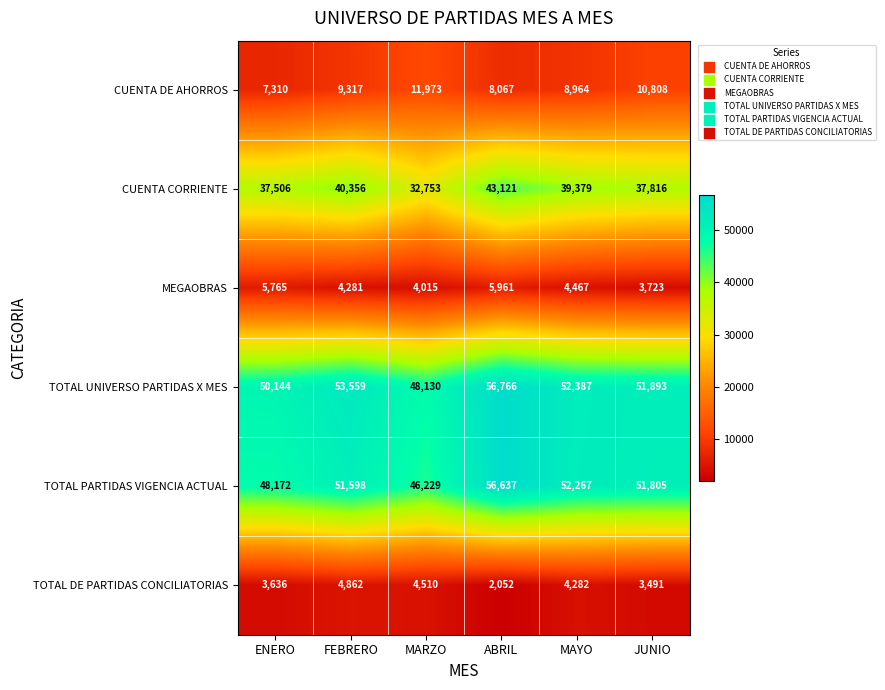

What is the difference between the maximum and minimum values in the TOTAL DE PARTIDAS CONCILIATORIAS series?

2810